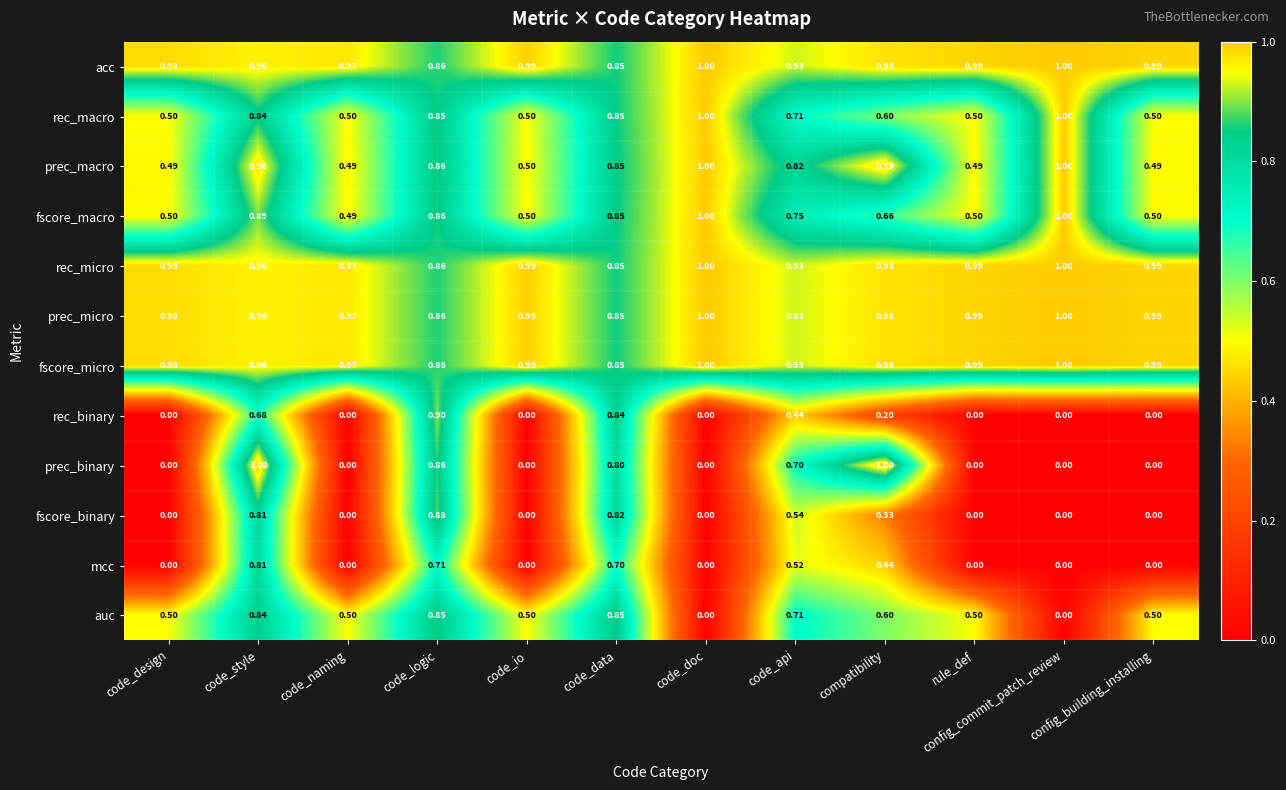

Which series changed the most between code_logic and code_doc?

rec_binary